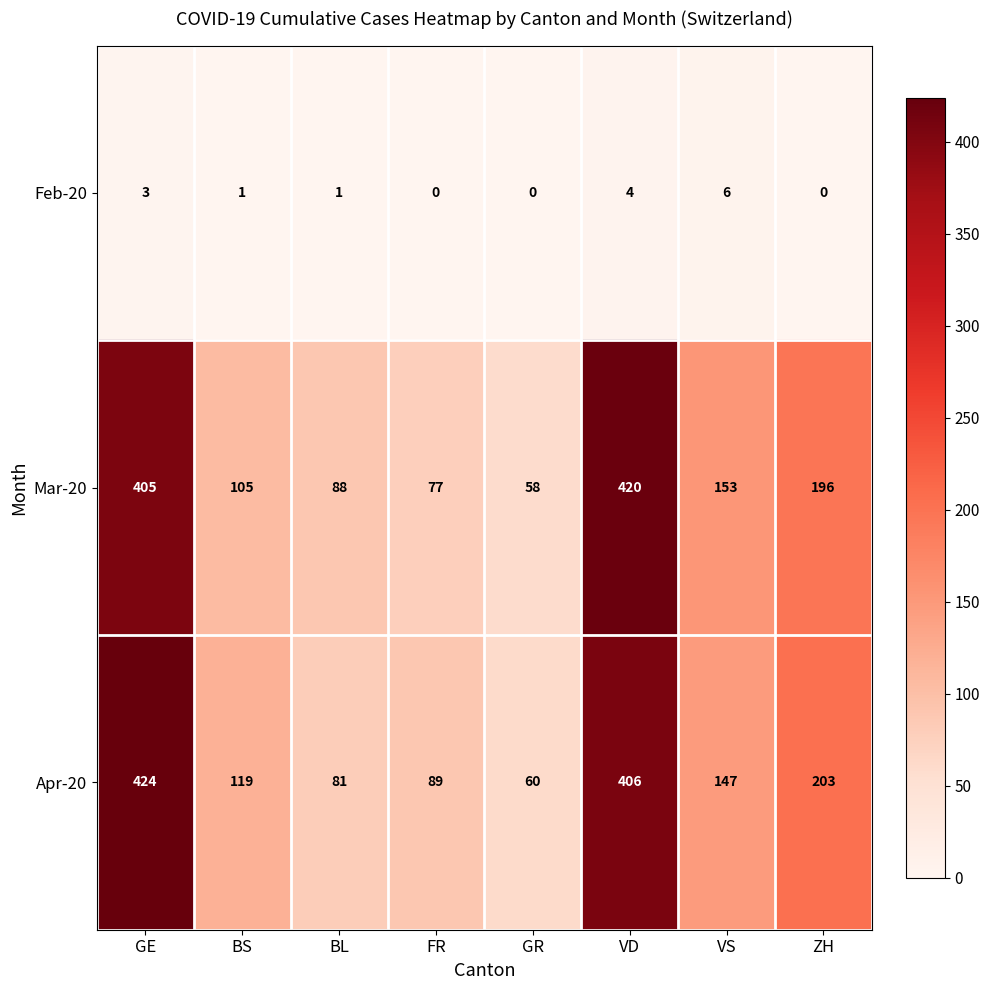

True or false: Feb-20 has a value of 3 at GE.

True